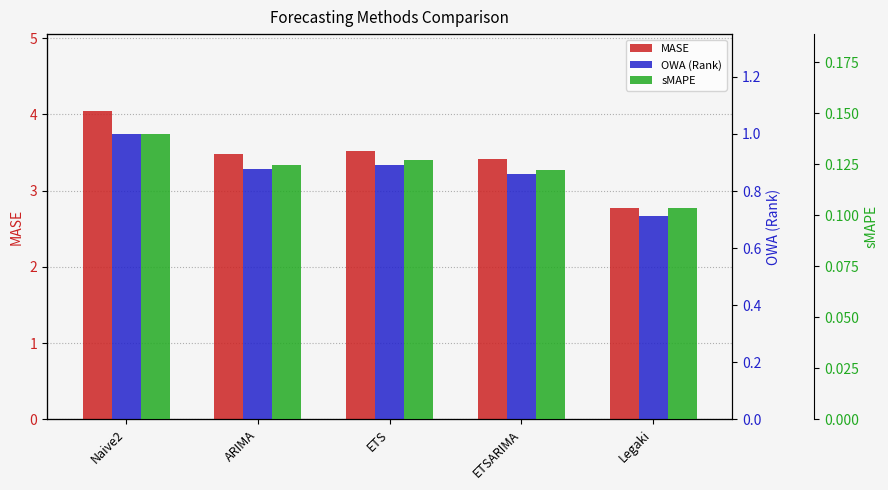

Which has a higher value, Naive2 or ARIMA?

Naive2